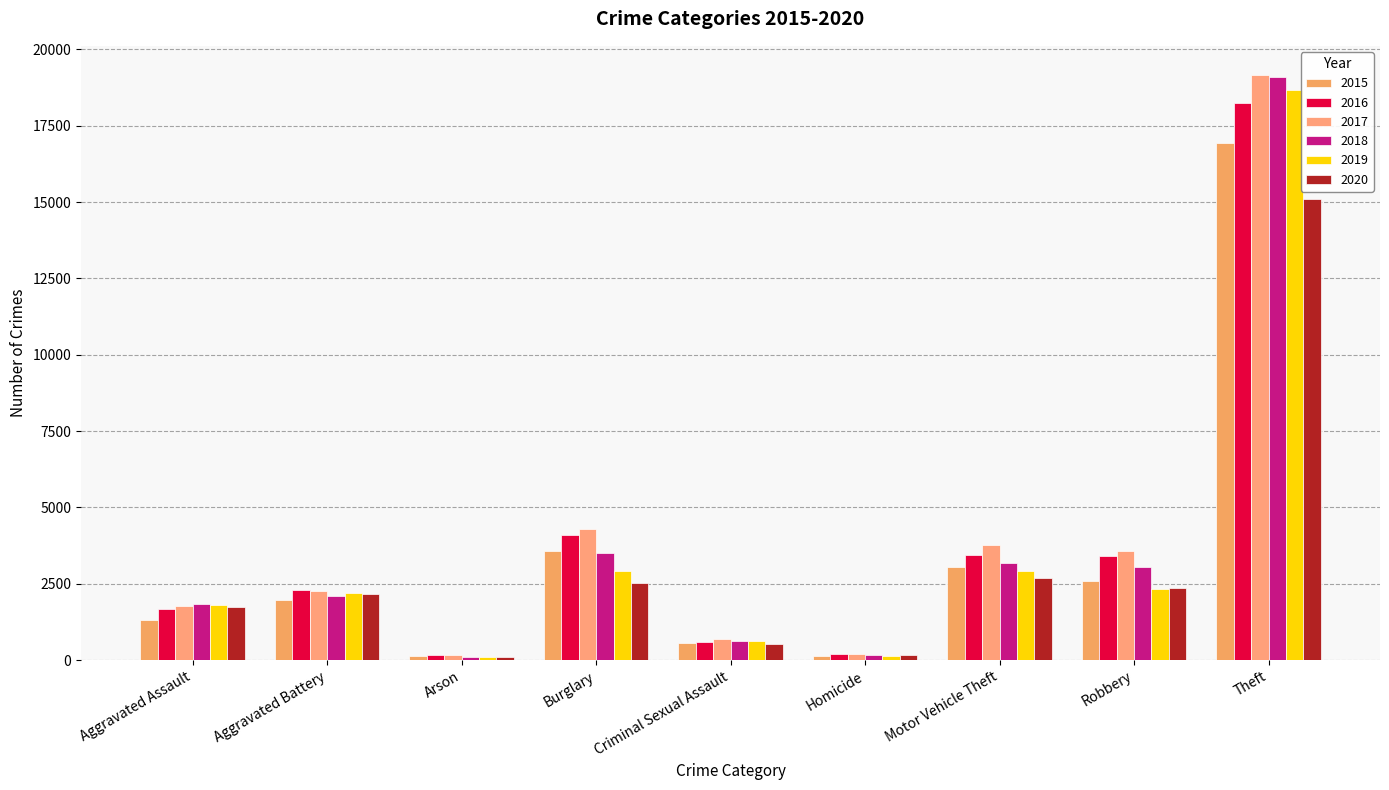

What is the sum of all 2015 values?

30268